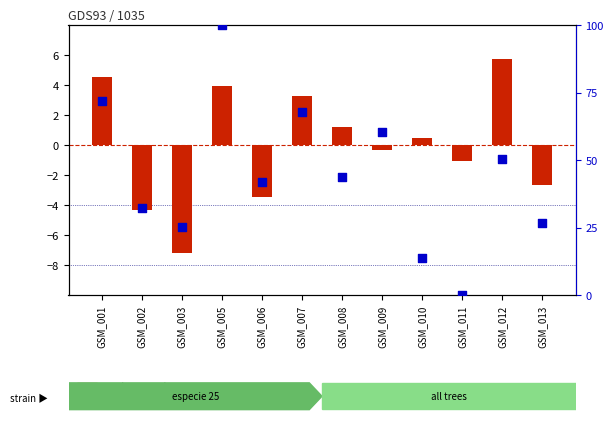

Which series has the widest spread of Y values?

esbeltez (normalized)